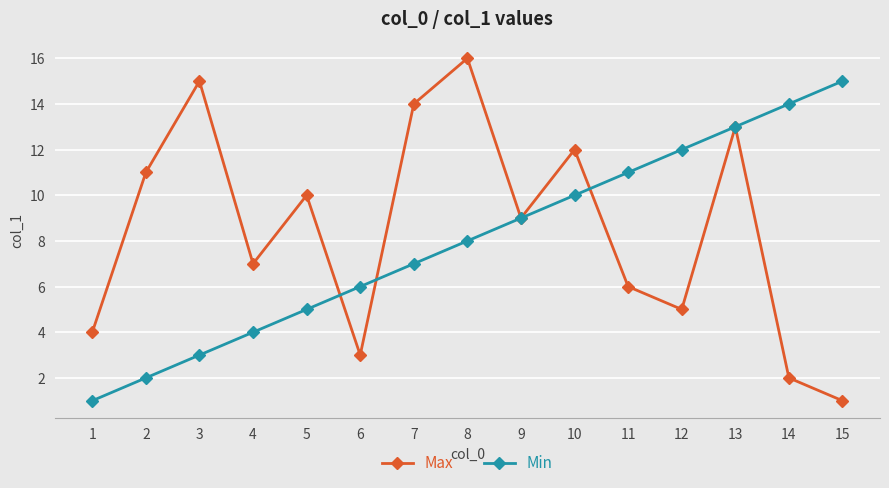

Does the chart display data point markers on the line(s)?

Yes